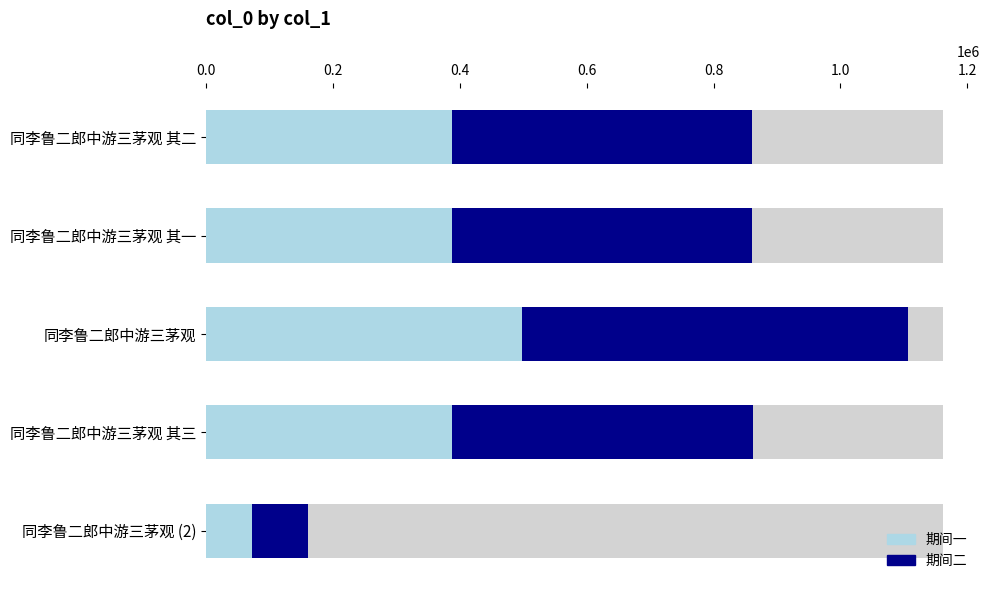

What are all the series names shown in the legend?

期间一, 期间二